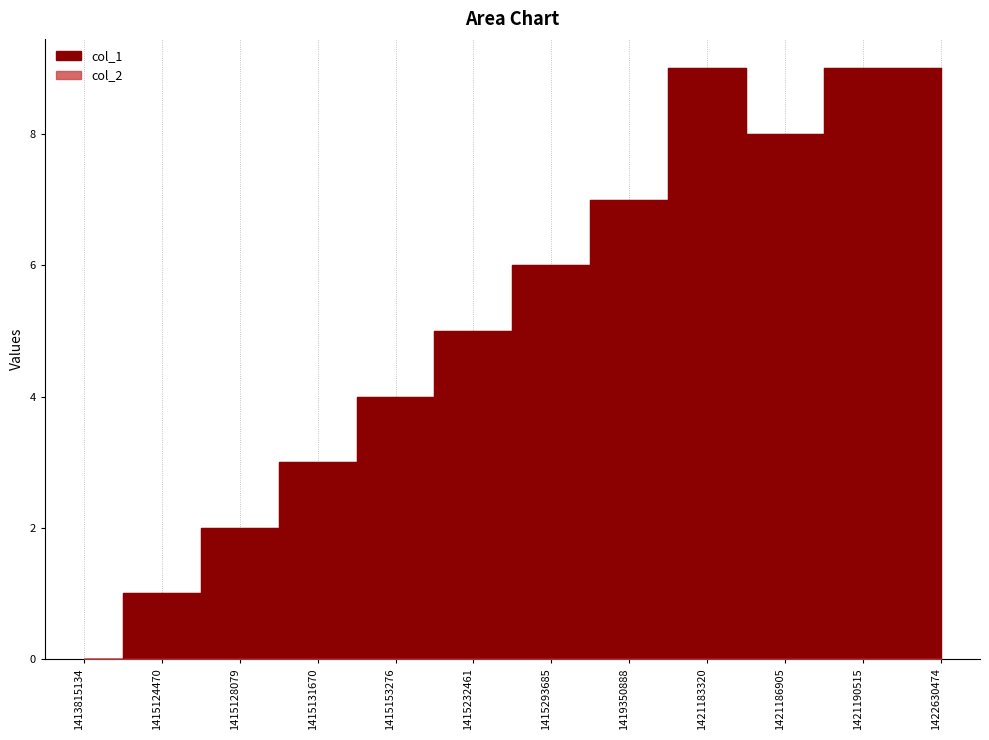

Does the chart have visible grid lines?

No